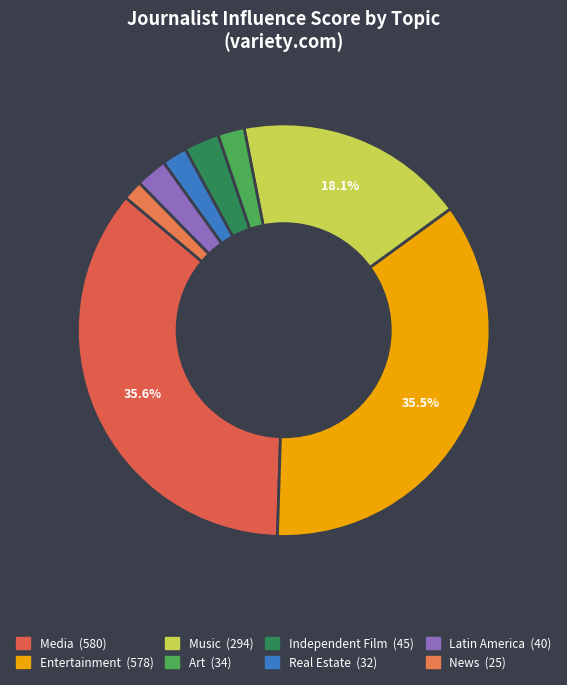

Does Independent Film represent more than half of the total?

No